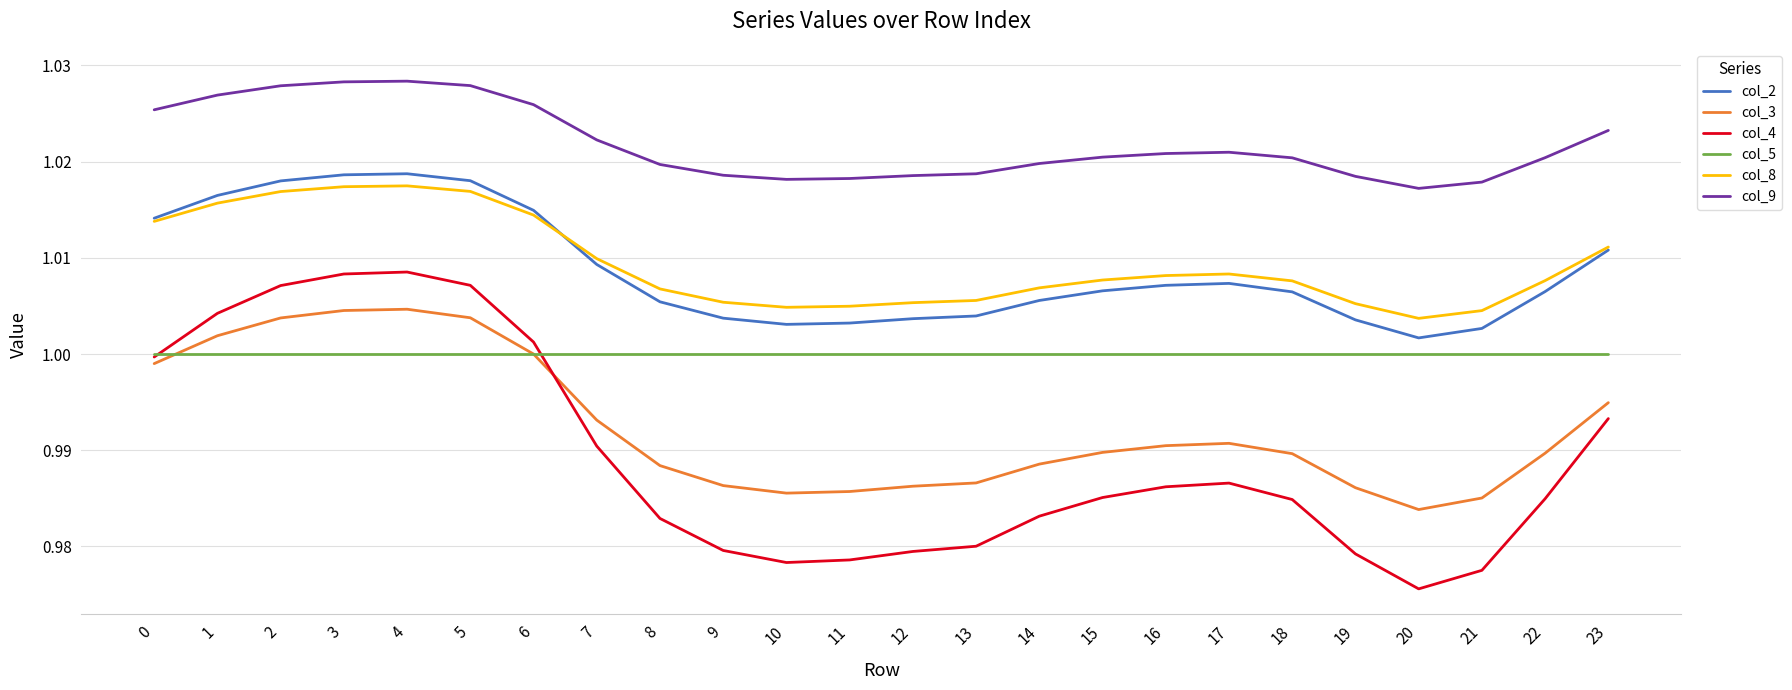

True or false: col_8 has a value of 1.0 at 22.

True